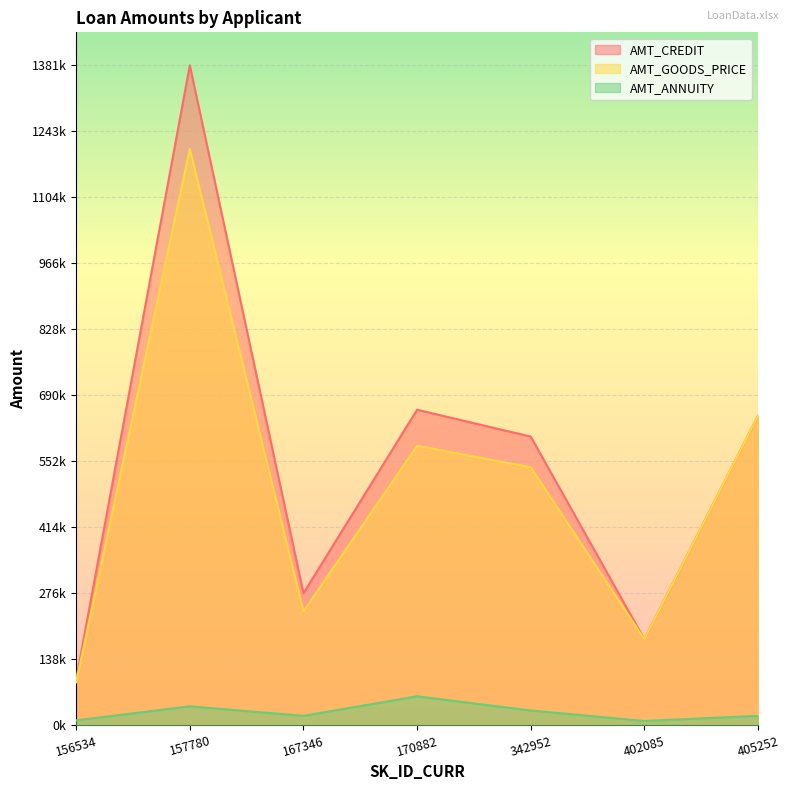

At which category does AMT_ANNUITY reach its first local peak?

157780